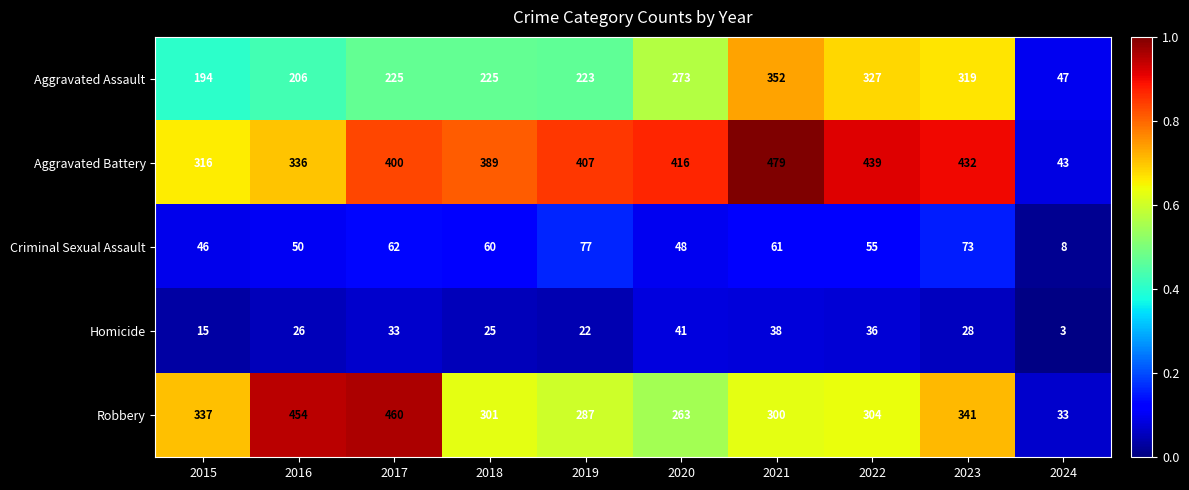

What value does the Aggravated Assault series have at 2022?

327